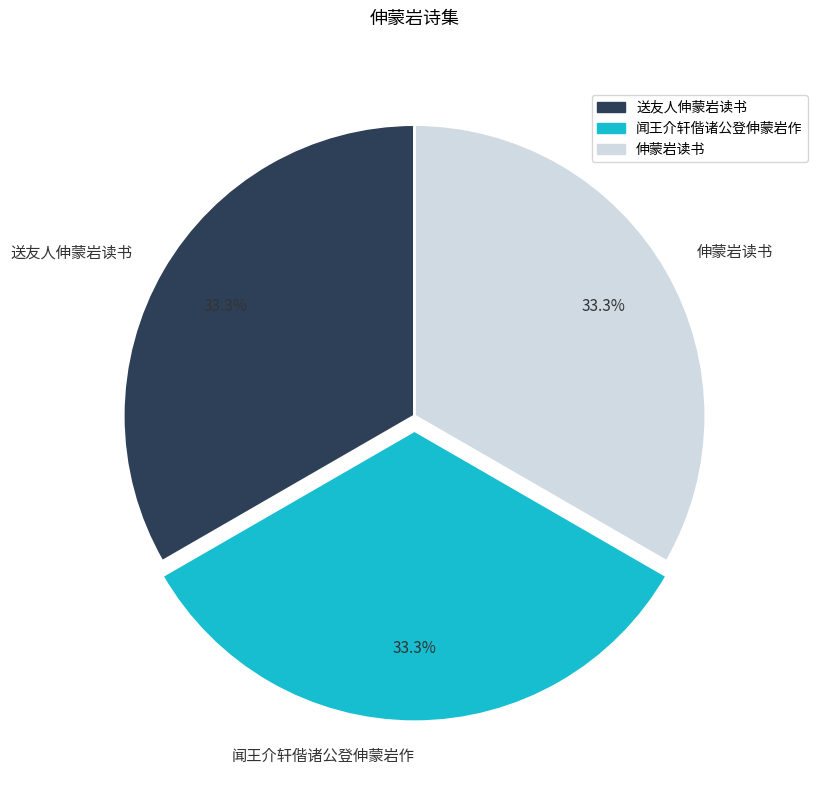

Approximately how many times larger is the value at 伸蒙岩读书 compared to 送友人伸蒙岩读书?

1.0